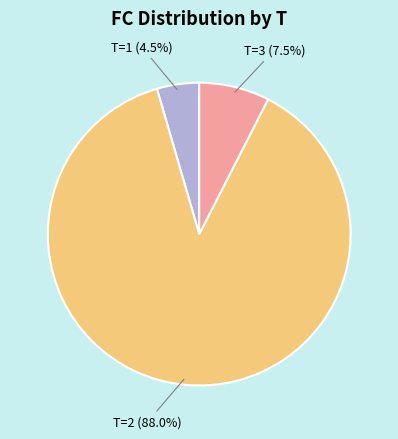

Is there any slice that represents more than half of the pie?

Yes